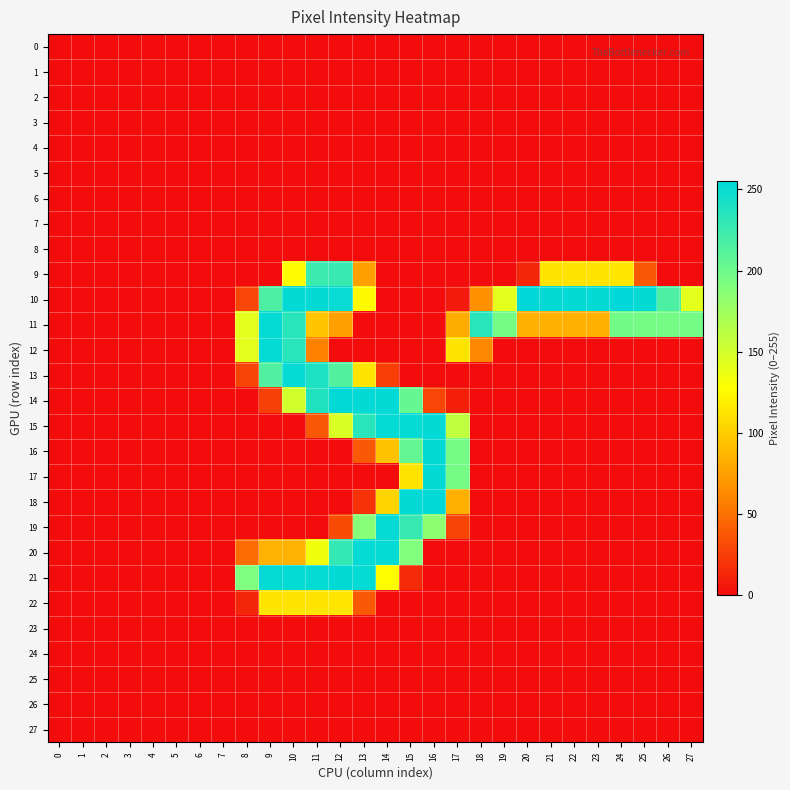

Which series changed the most between 4 and 26?

row_10